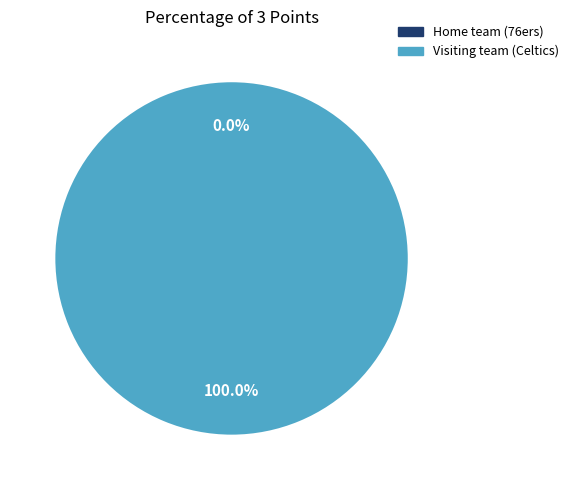

To the nearest percent, what portion does Visiting team (Celtics) represent?

100%